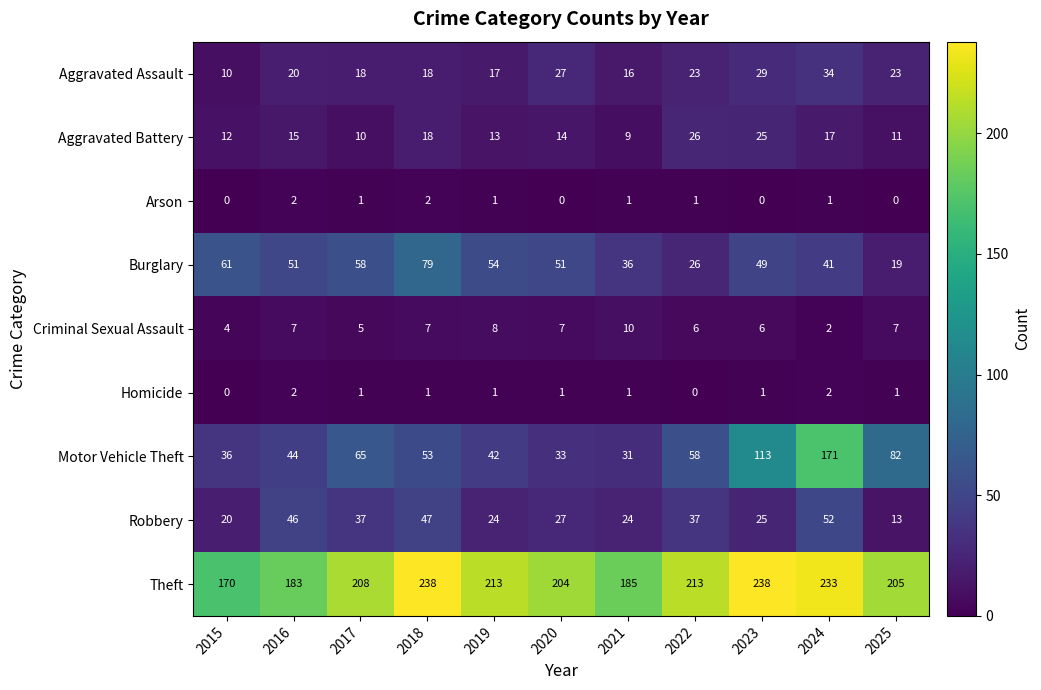

The value of Robbery at 2017 is 53. True or false?

False